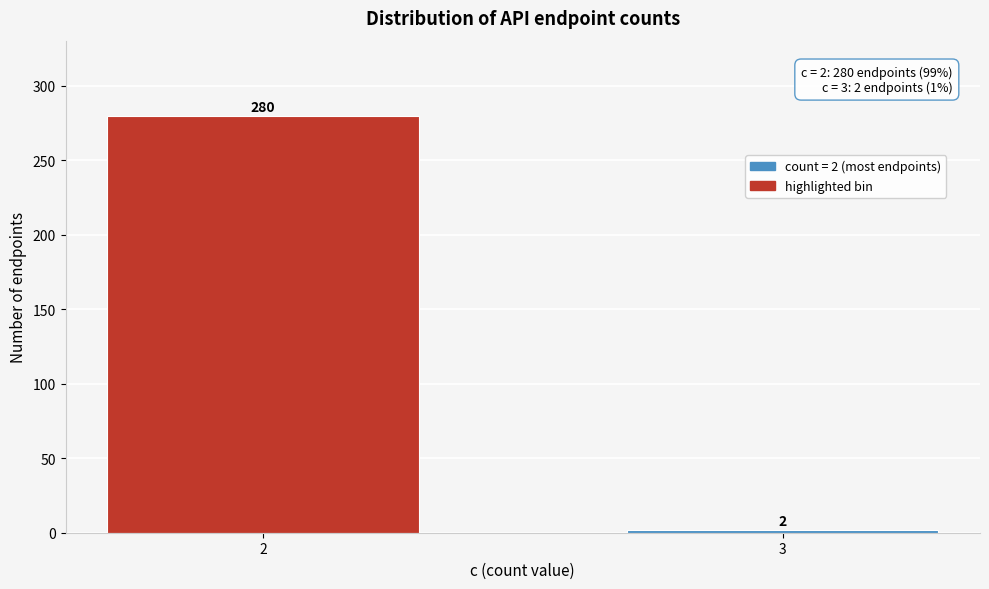

Reading right to left, list all the values displayed in this chart.

2	280